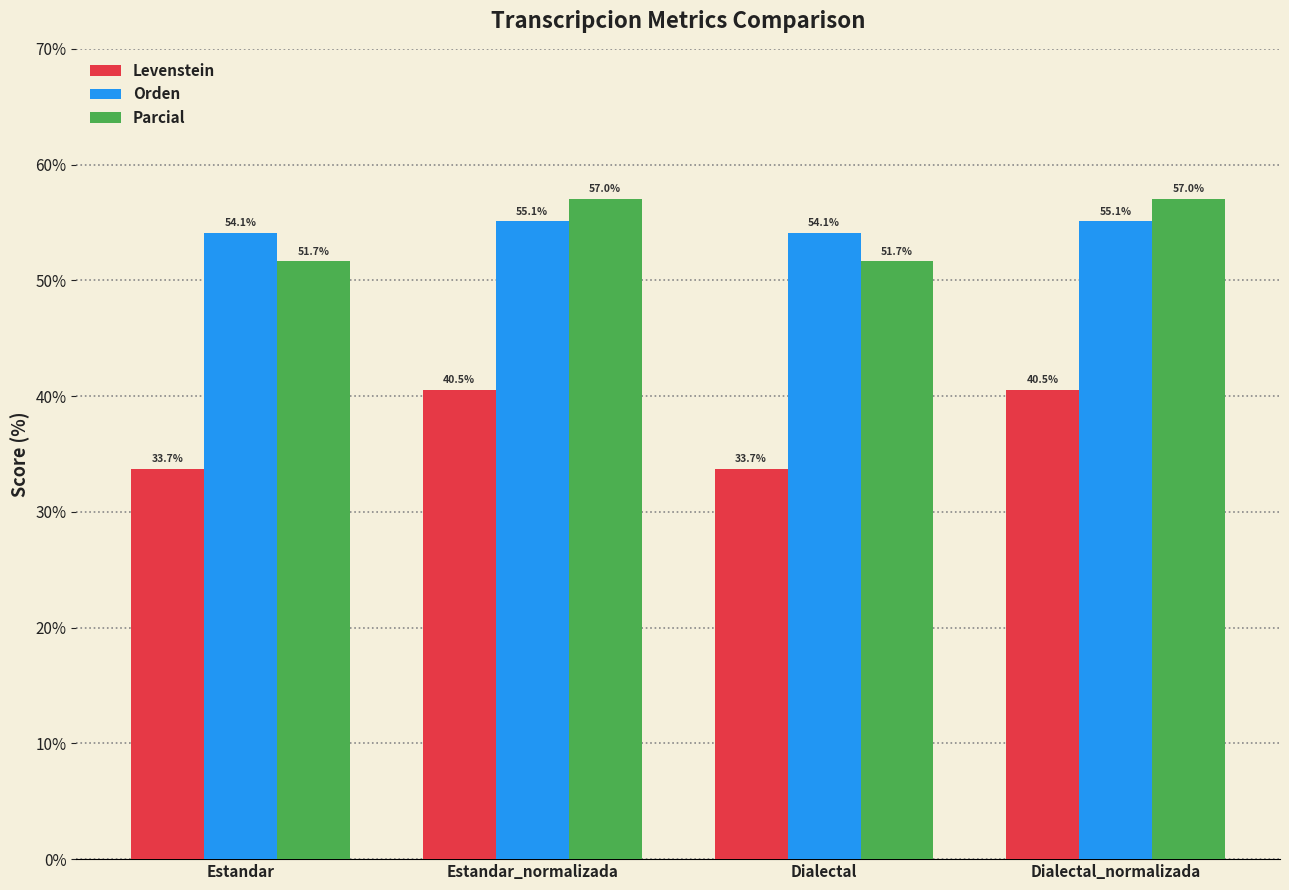

What is the highest value of the Parcial series?

57.0